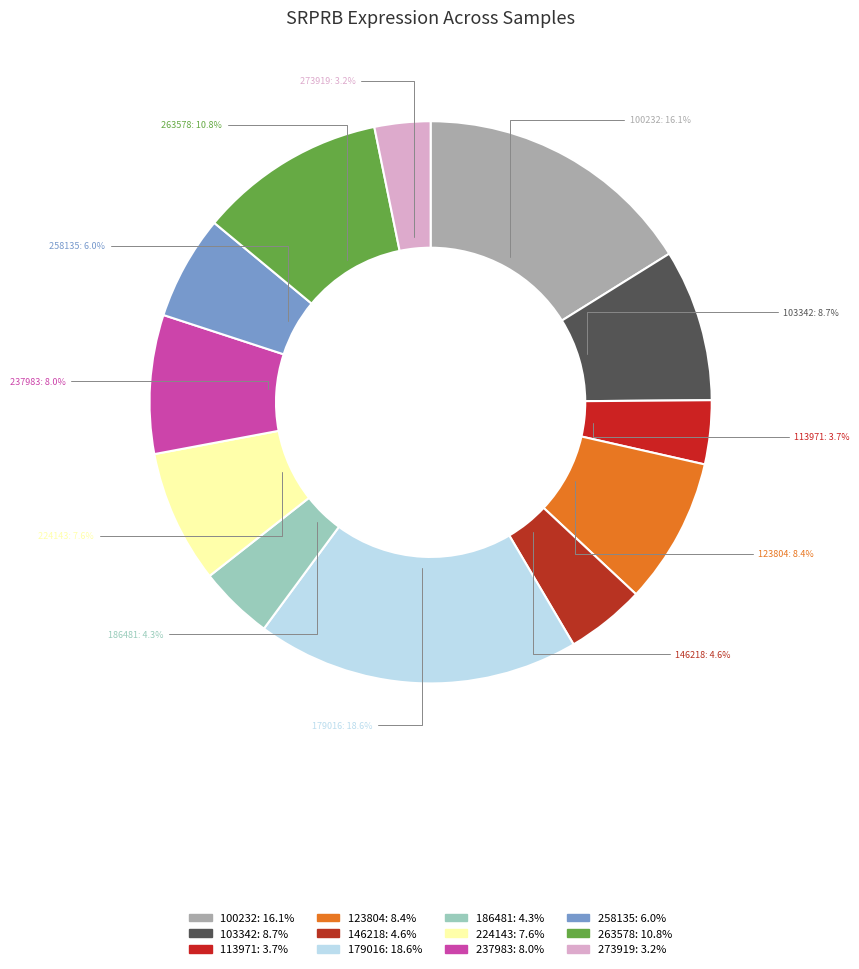

What portion of the pie excludes 123804?

91.6%